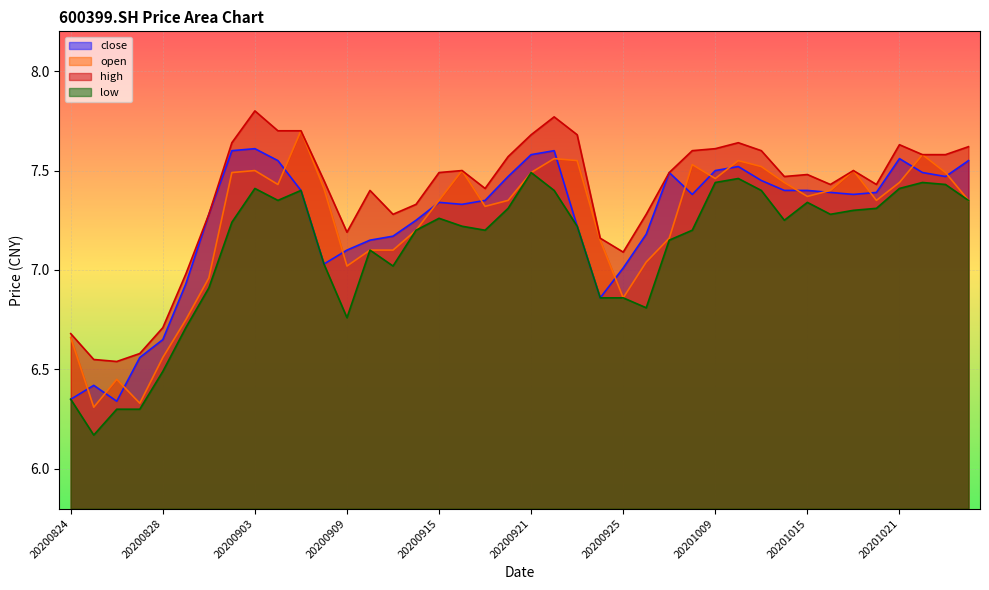

Which category has the highest value in the low series?

20200921